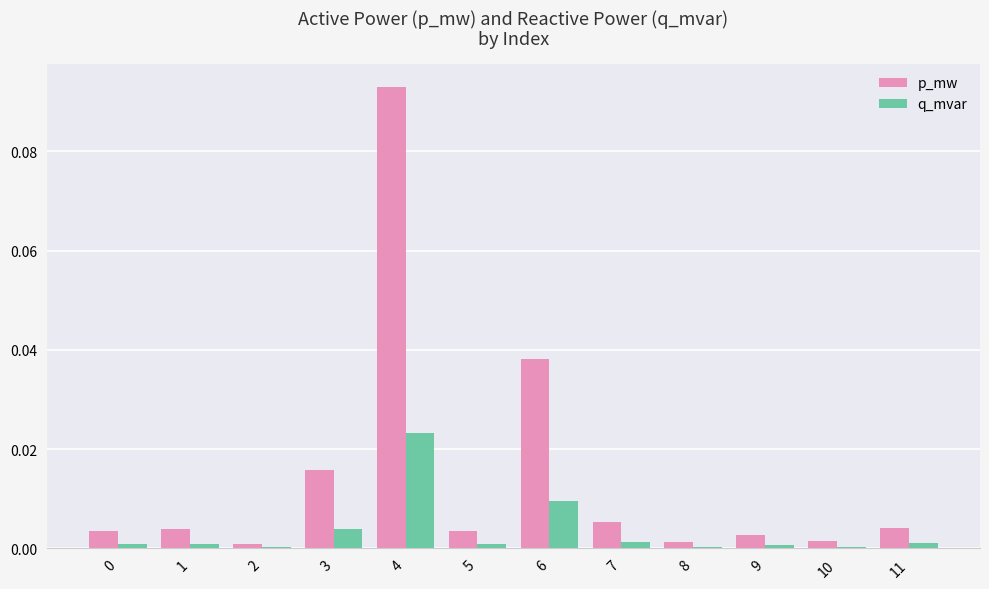

Is it true that p_mw equals 0.0 at 9?

True